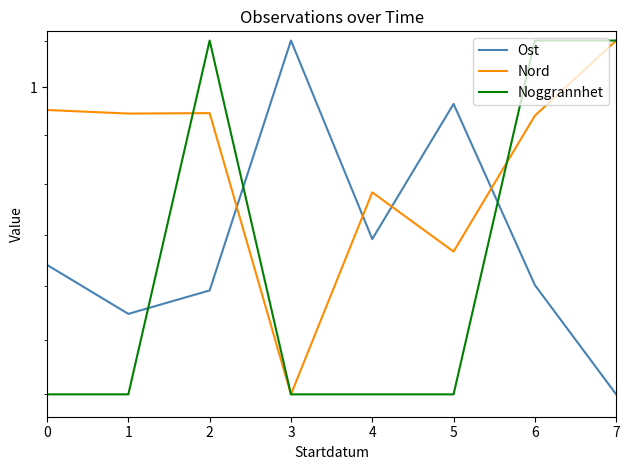

True or false: Ost and Noggrannhet cross at least once.

True